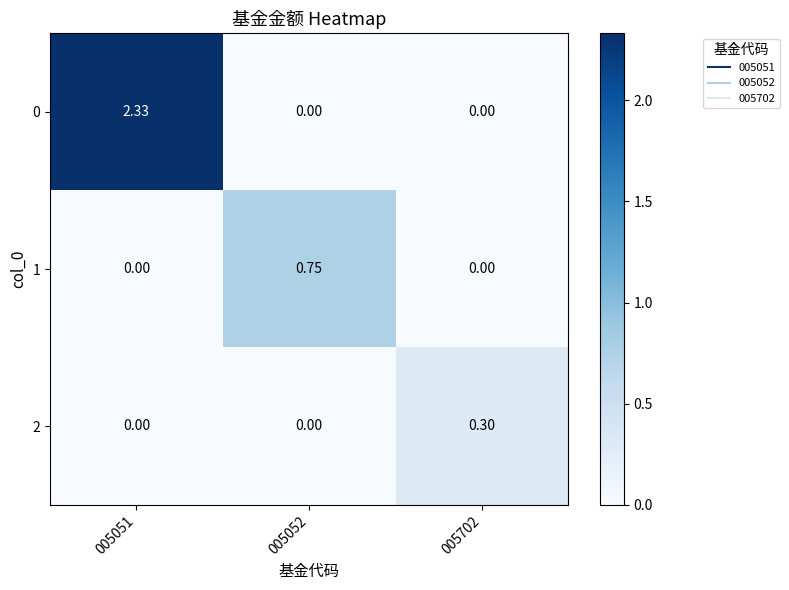

Which has a higher value, 005052 or 005051?

005051